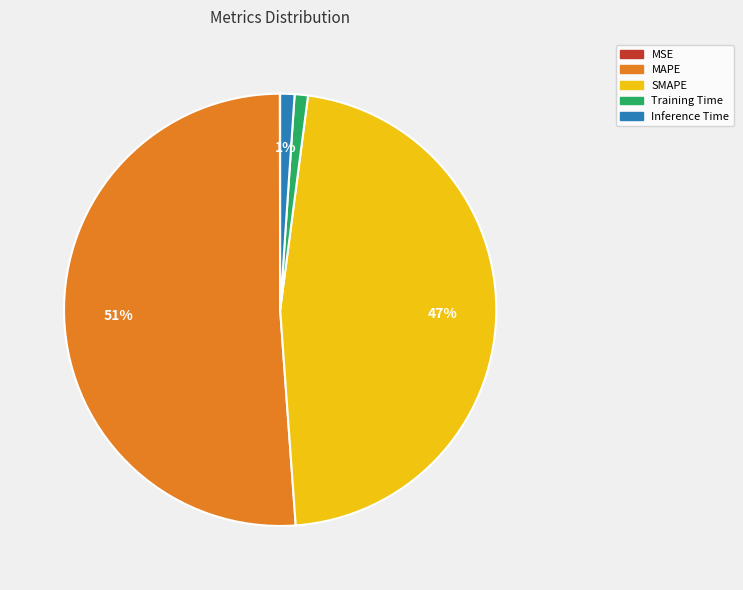

The SMAPE slice represents 39% of the pie. True or false?

False